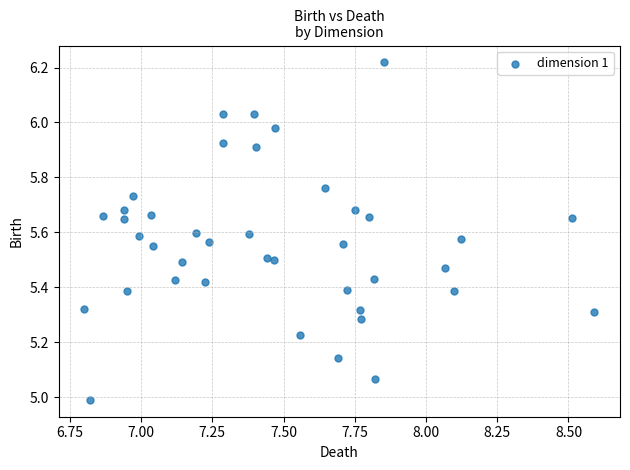

What is the range of Y values (max minus min)?

1.2